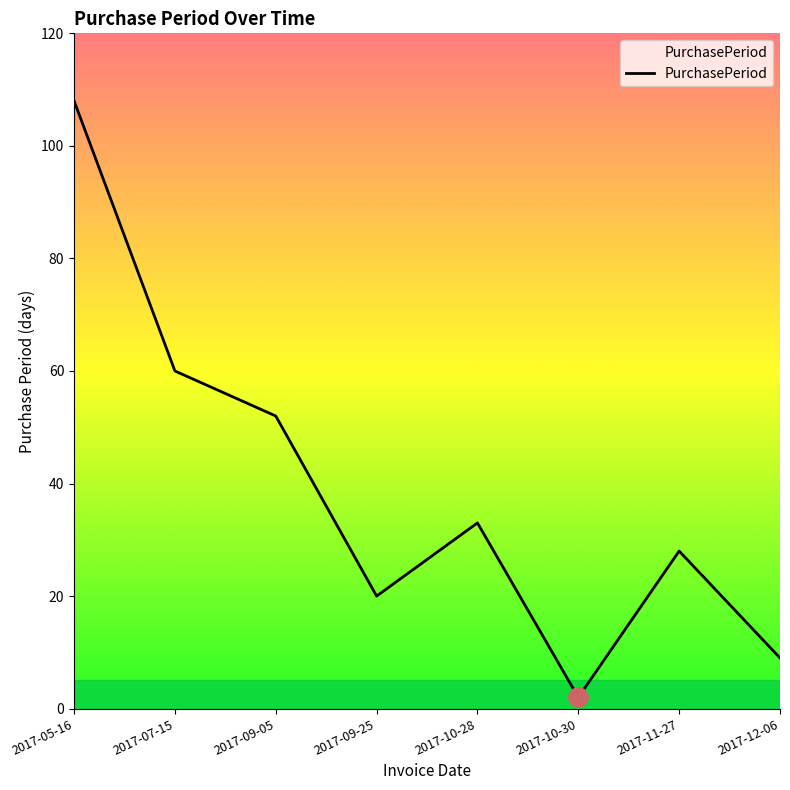

Is it true that the value at 2017-05-16 is 108?

True